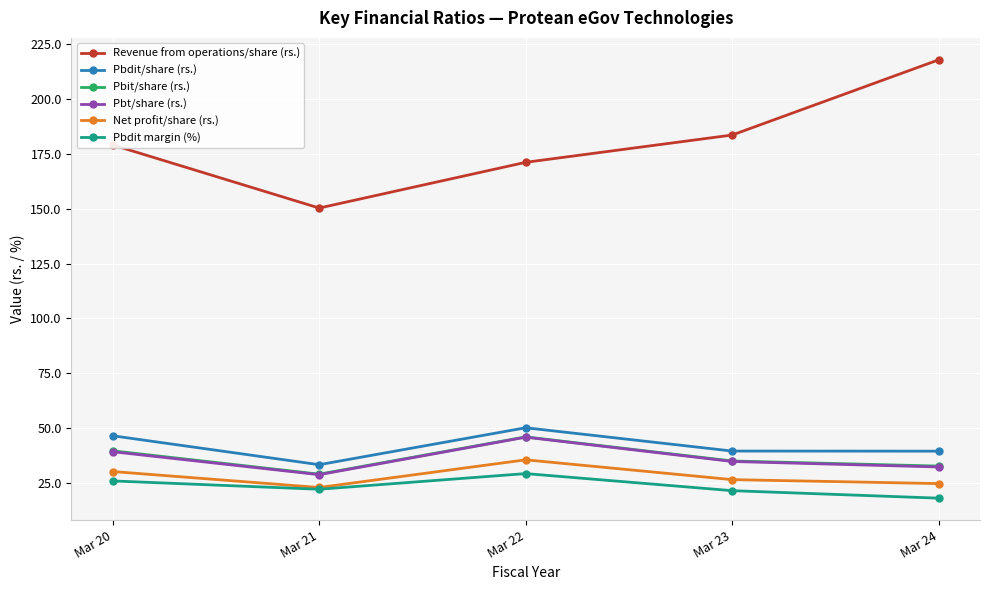

Where does the Pbdit/share (rs.) series first go above 39?

Mar 20